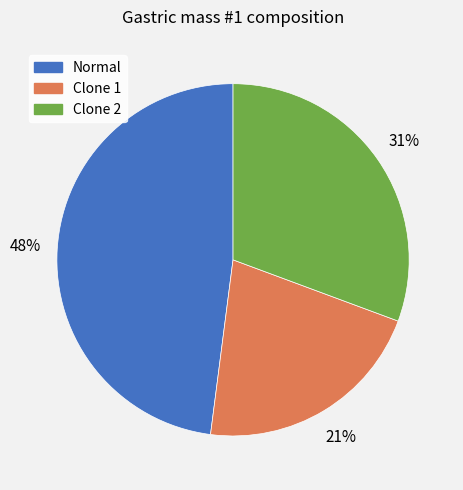

To the nearest percent, what is the average slice percentage?

33%